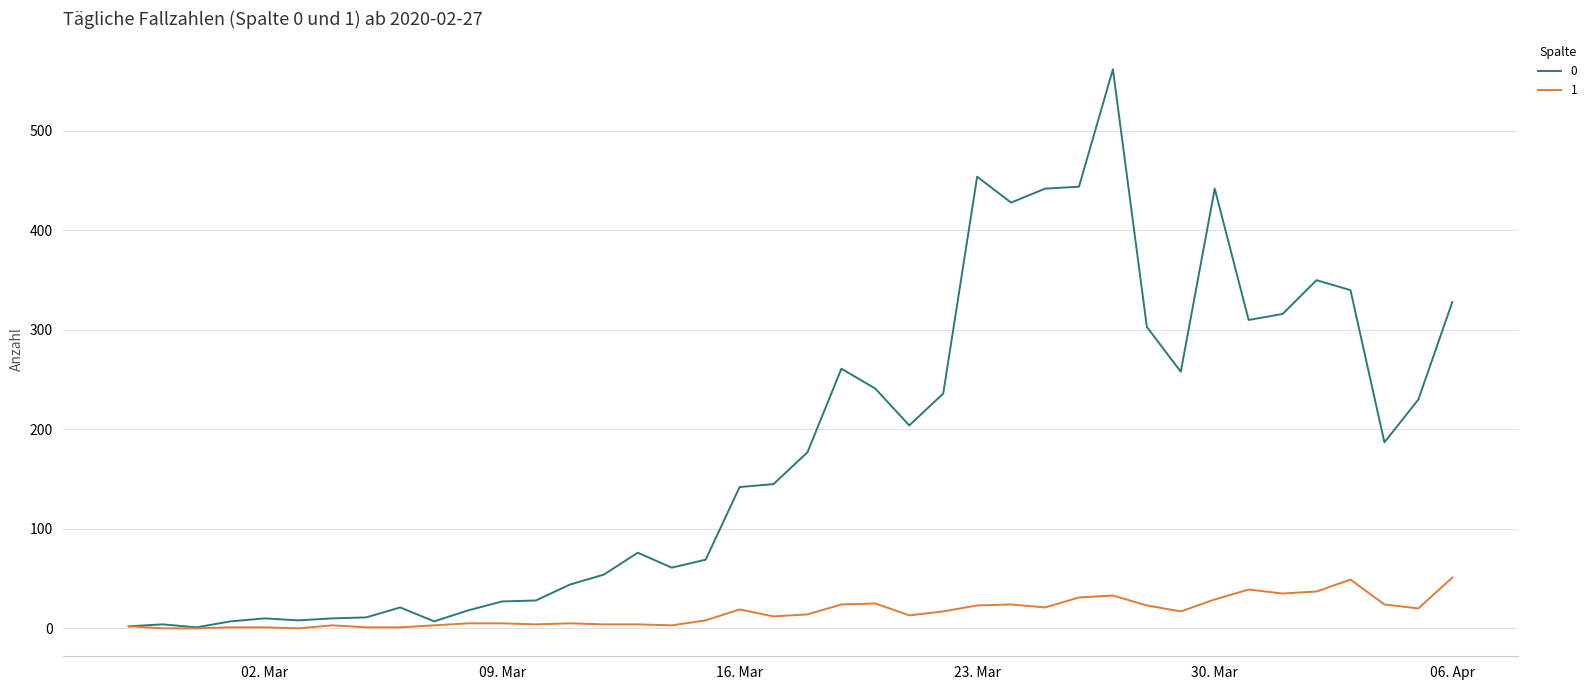

Rank the series by their average value, from highest to lowest.

0, 1